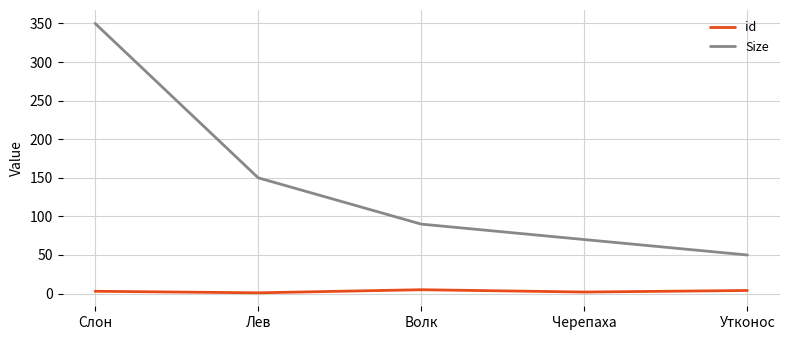

What is the maximum value shown in the chart?

350